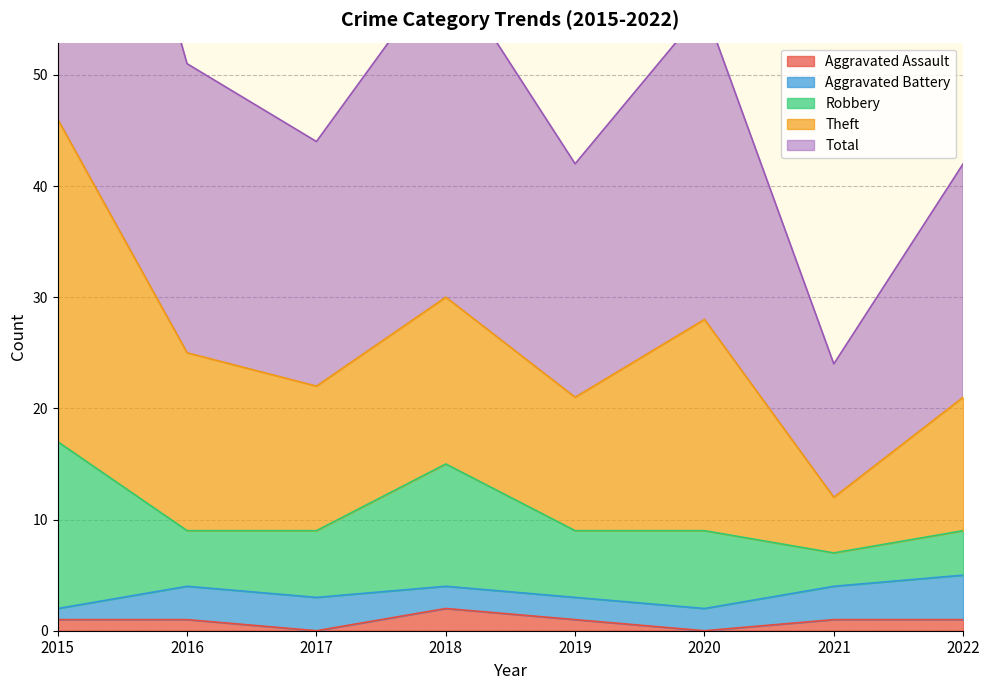

The Aggravated Assault series shows 1 at 2019. True or false?

False